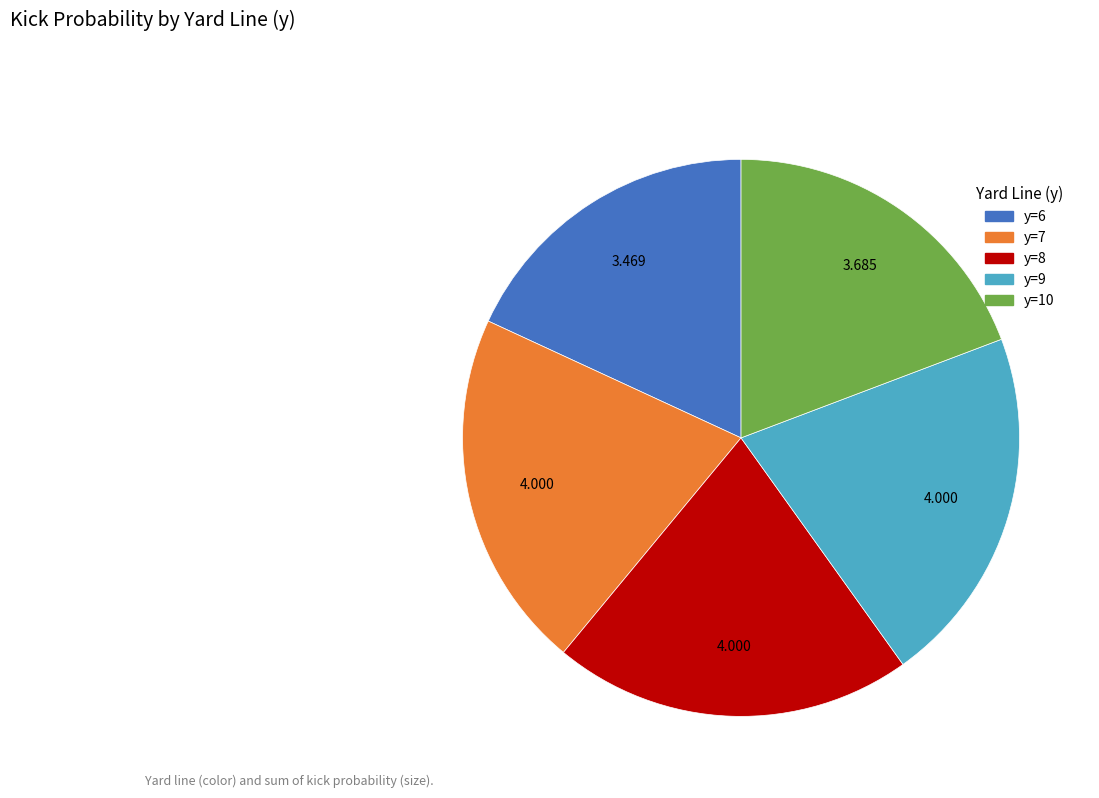

Does any single category account for the majority?

No